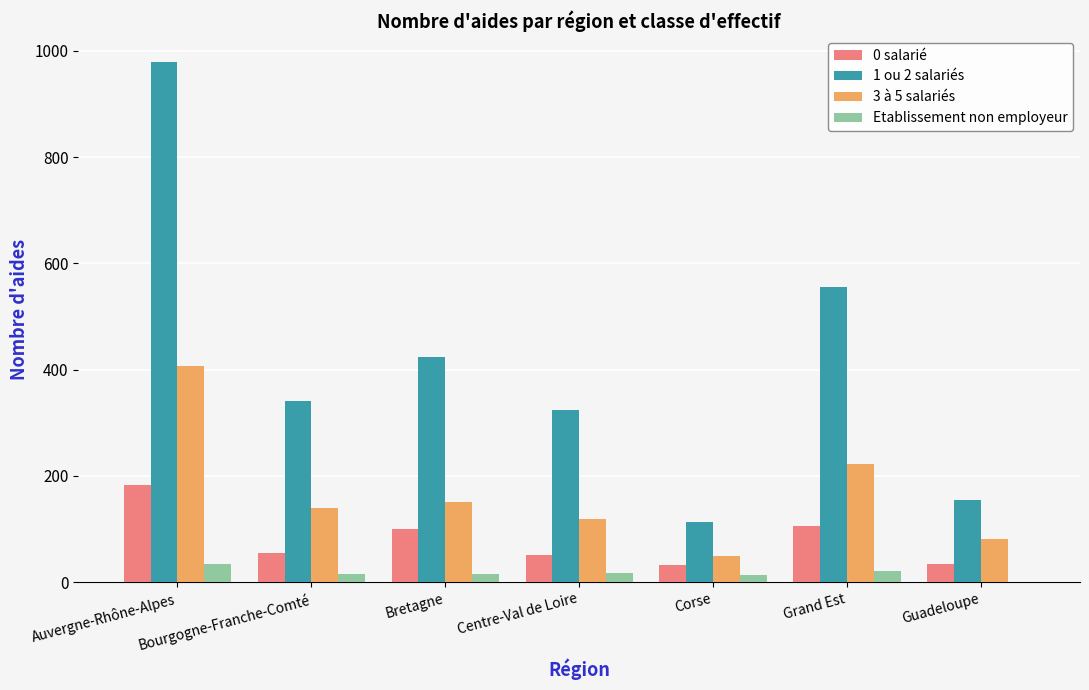

How many categories are shown in the chart?

7